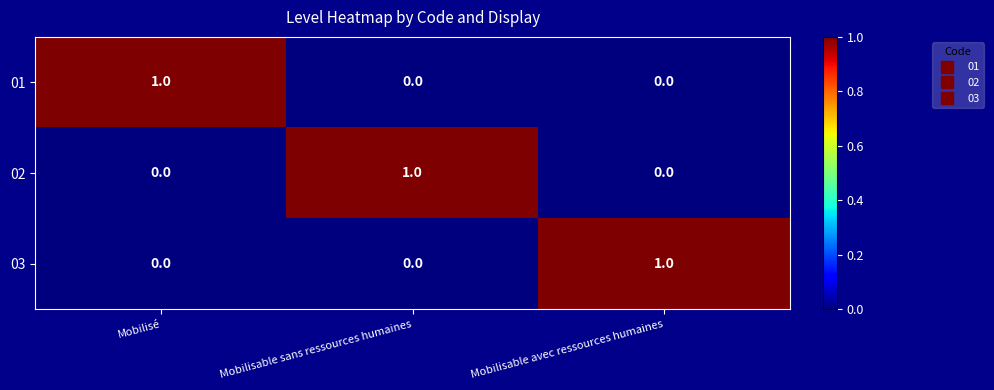

At how many categories does at least one series exceed 0?

3